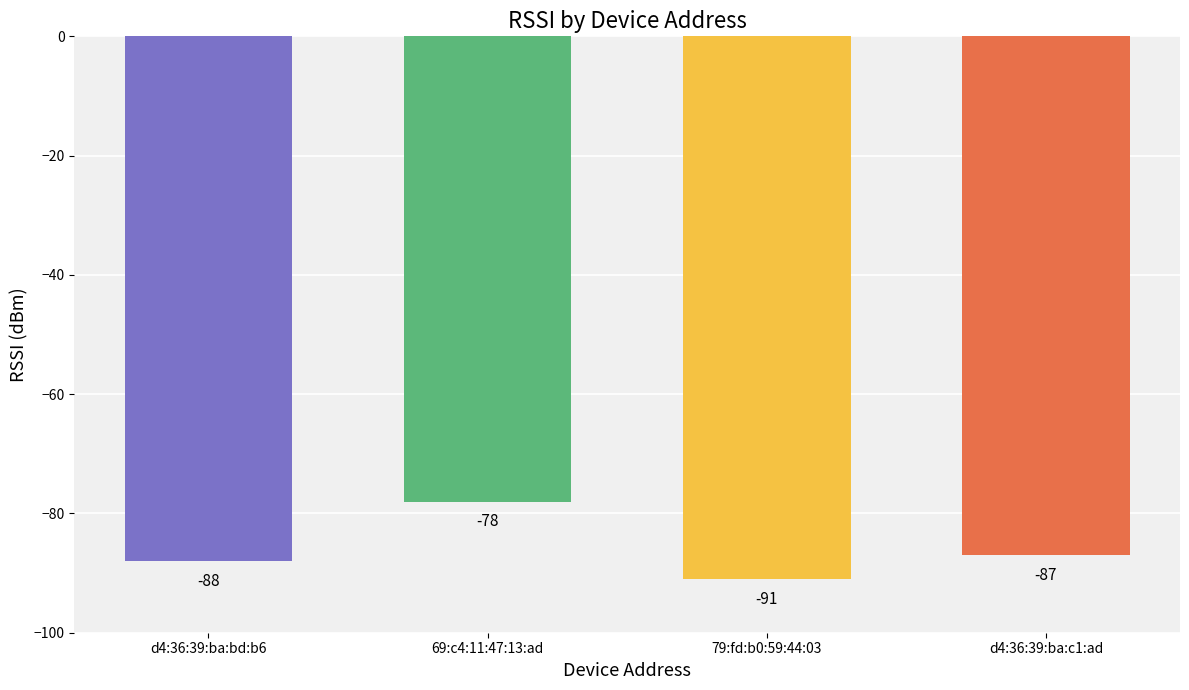

List the labels in order of value, largest first.

69:c4:11:47:13:ad, d4:36:39:ba:c1:ad, d4:36:39:ba:bd:b6, 79:fd:b0:59:44:03